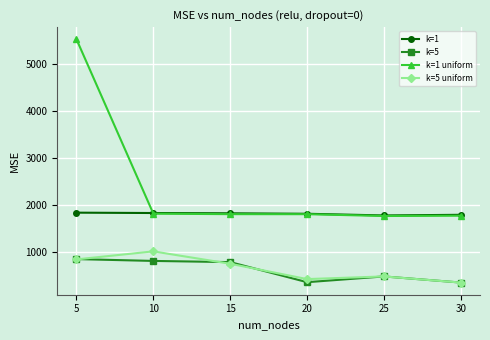

What is the lowest value of the k=5 uniform series?

340.4